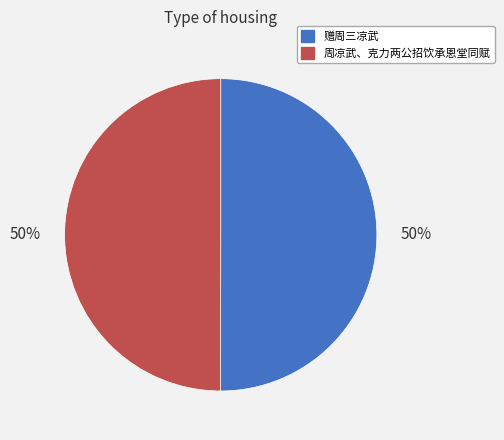

To the nearest percent, what percentage of the pie is 赠周三凉武?

50%